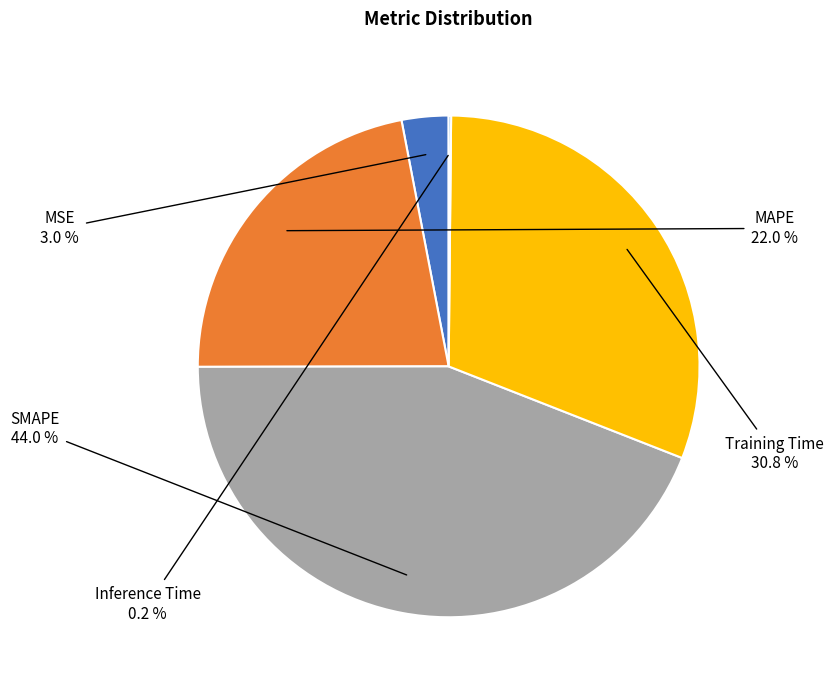

Approximately how many times larger is the value at MAPE compared to SMAPE?

0.5